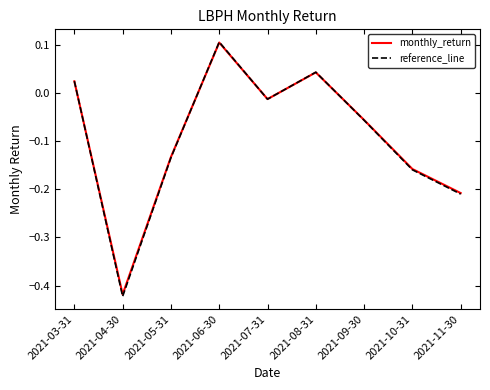

What are all the series names shown in the legend?

monthly_return, reference_line